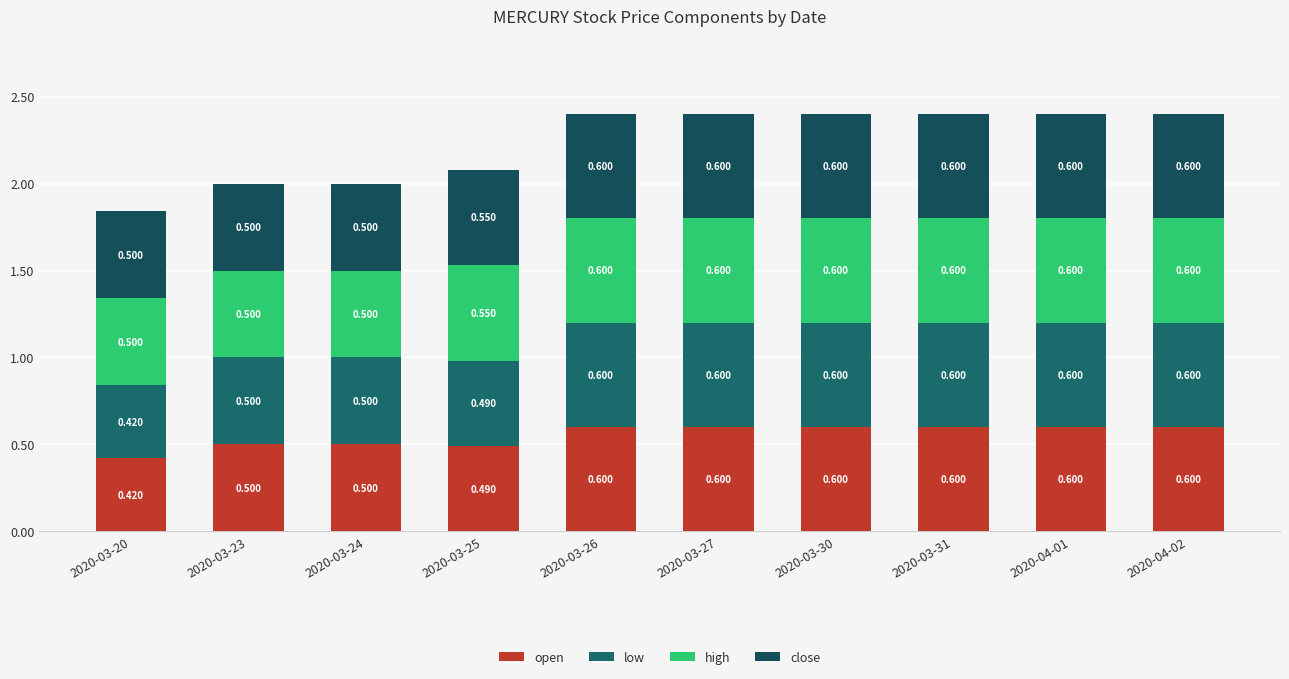

How many distinct data groups are displayed?

4